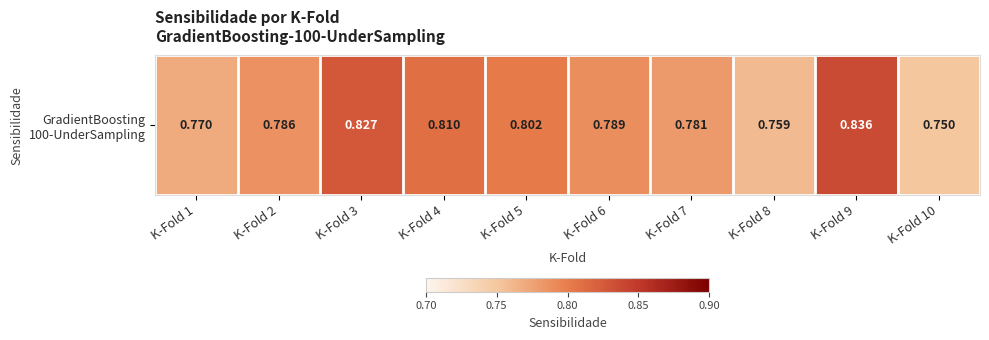

What is the sum of all values?

7.9